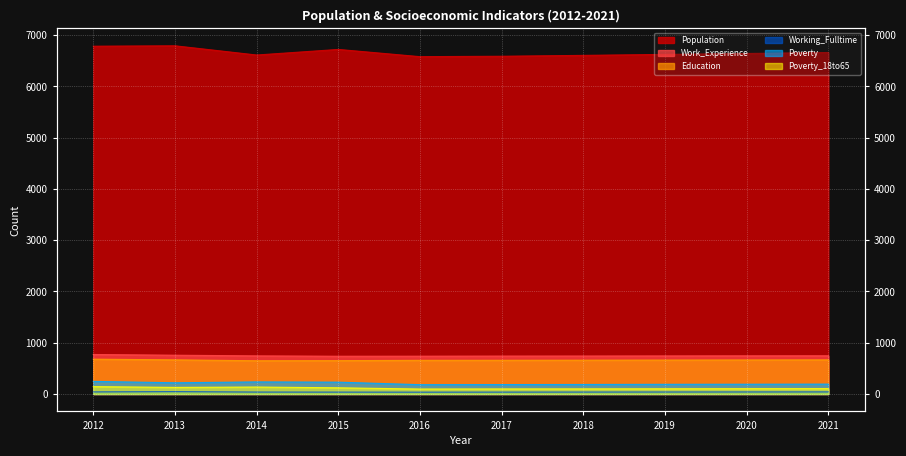

What is the approximate value of Education at 2016, to the nearest 10?

660